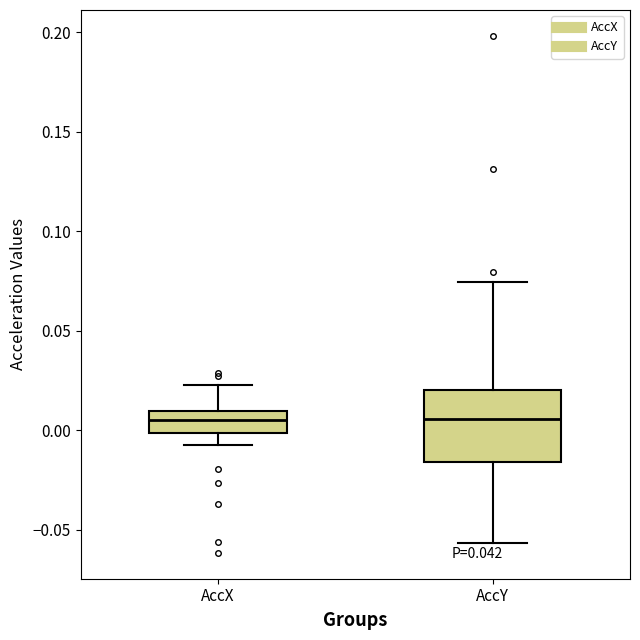

Reading left to right, read every box against the y-axis: the position of its median line, the range the box covers, and the ends of its whiskers. The values are not printed on the chart, so give them approximately, as read against the axis.

AccX: median 0.005, box 0.000 to 0.010, whiskers -0.005 to 0.025
AccY: median 0.005, box -0.015 to 0.020, whiskers -0.055 to 0.075